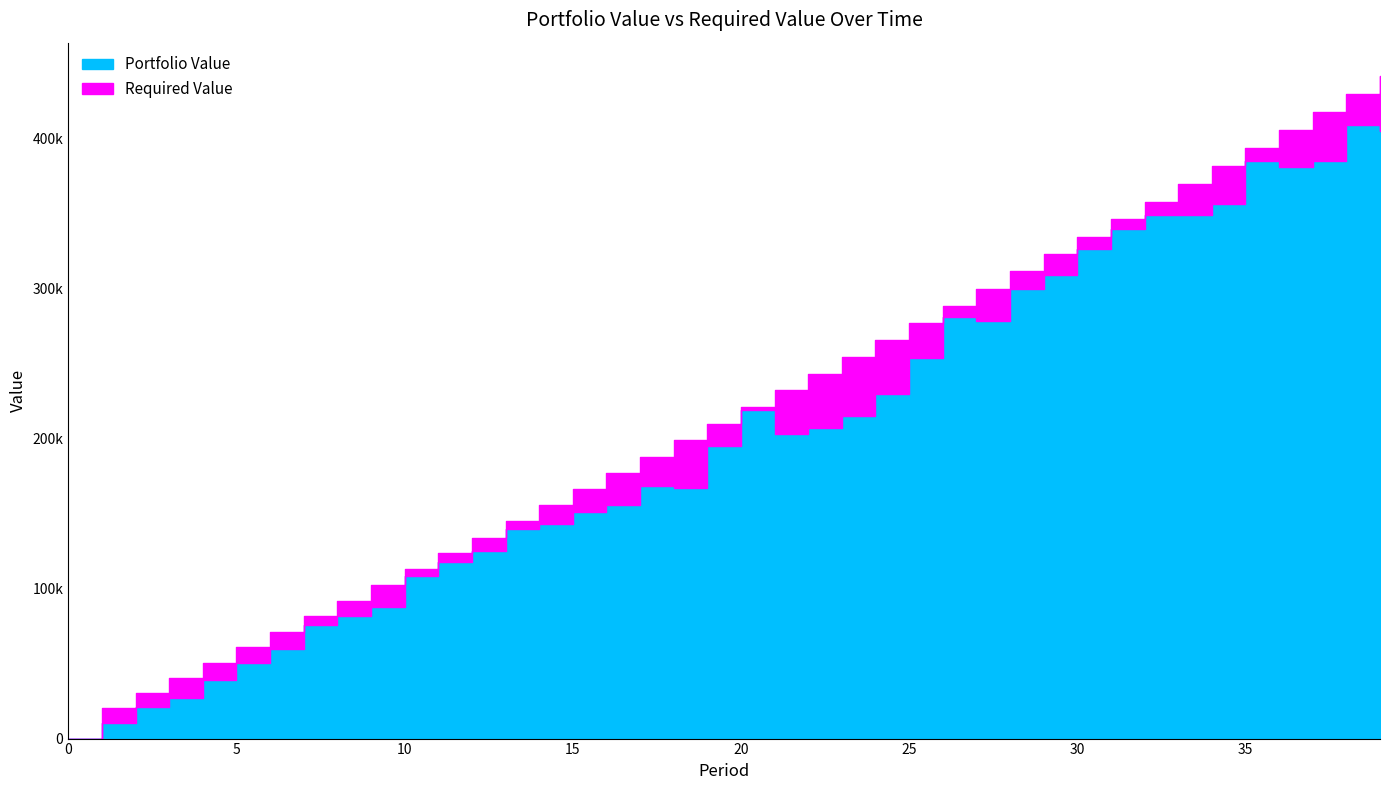

At which label is Portfolio Value closest to 204477?

21